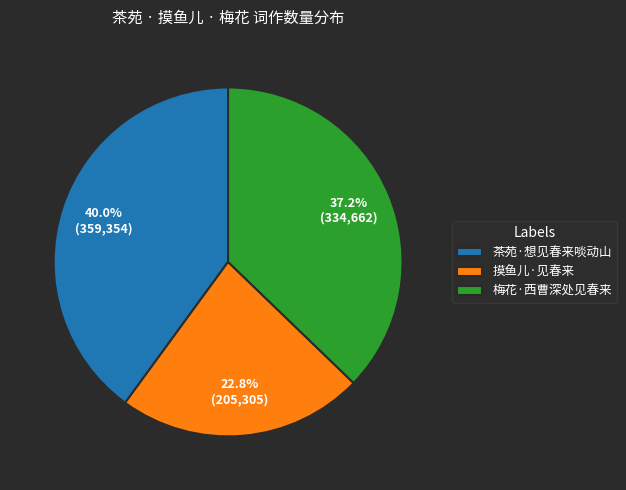

What is the total percentage of 茶苑·想见春来啖动山 and 梅花·西曹深处见春来?

77.2%